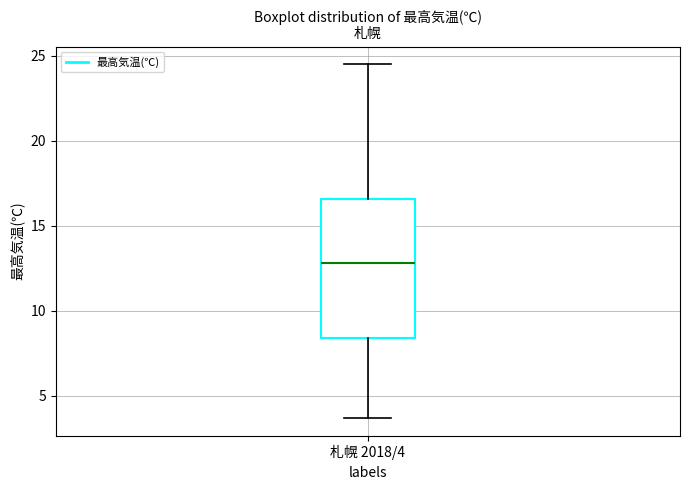

Transcribe this box plot: give where the median line is, the range the box spans, and where the two whiskers end, as read against the y-axis. The values are not printed on the chart, so give them approximately, as read against the axis.

median 13.0, box 8.5 to 16.5, whiskers 3.5 to 24.5